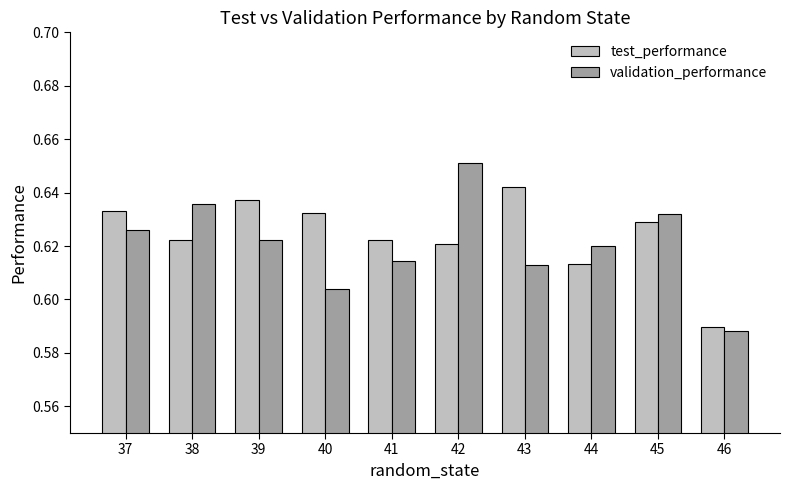

How many categories are shown in the chart?

10